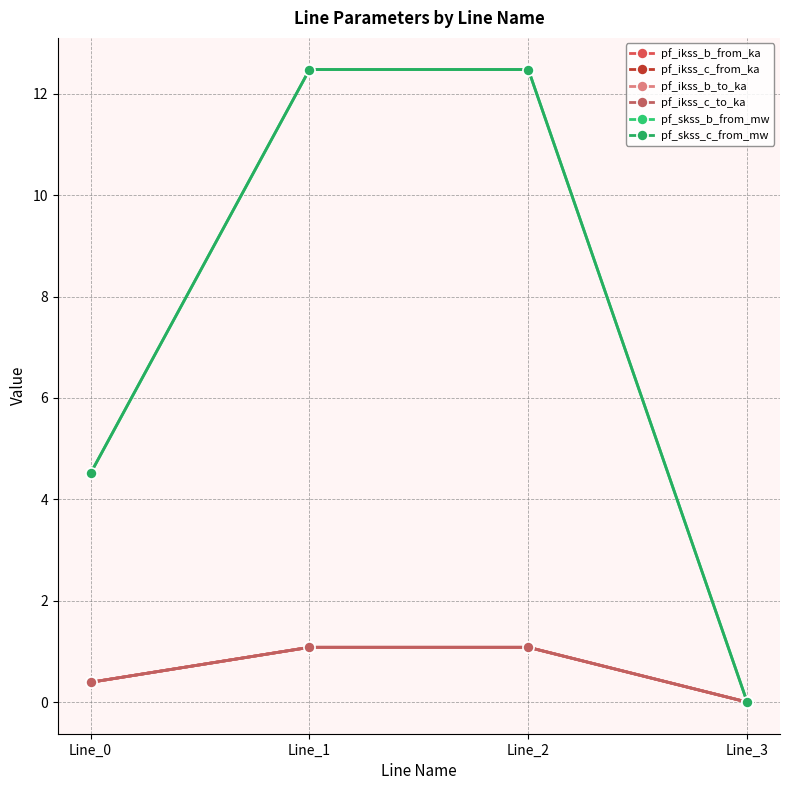

Which category has the lowest value in the pf_ikss_c_from_ka series?

Line_3